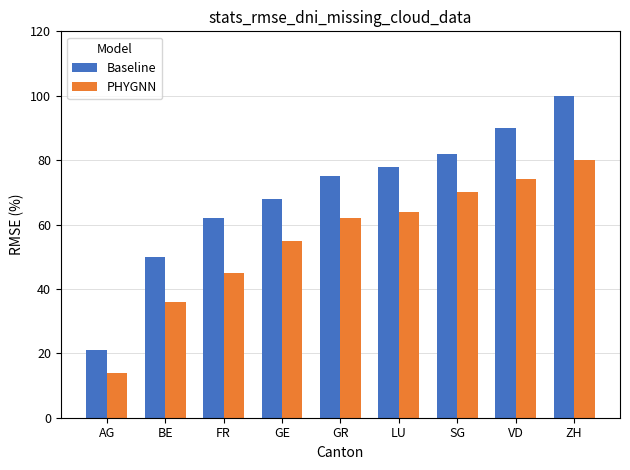

Reading left to right, transcribe all the data shown in this chart.

Baseline: AG=21	BE=50	FR=62	GE=68	GR=75	LU=78	SG=82	VD=90	ZH=100
PHYGNN: AG=14	BE=36	FR=45	GE=55	GR=62	LU=64	SG=70	VD=74	ZH=80